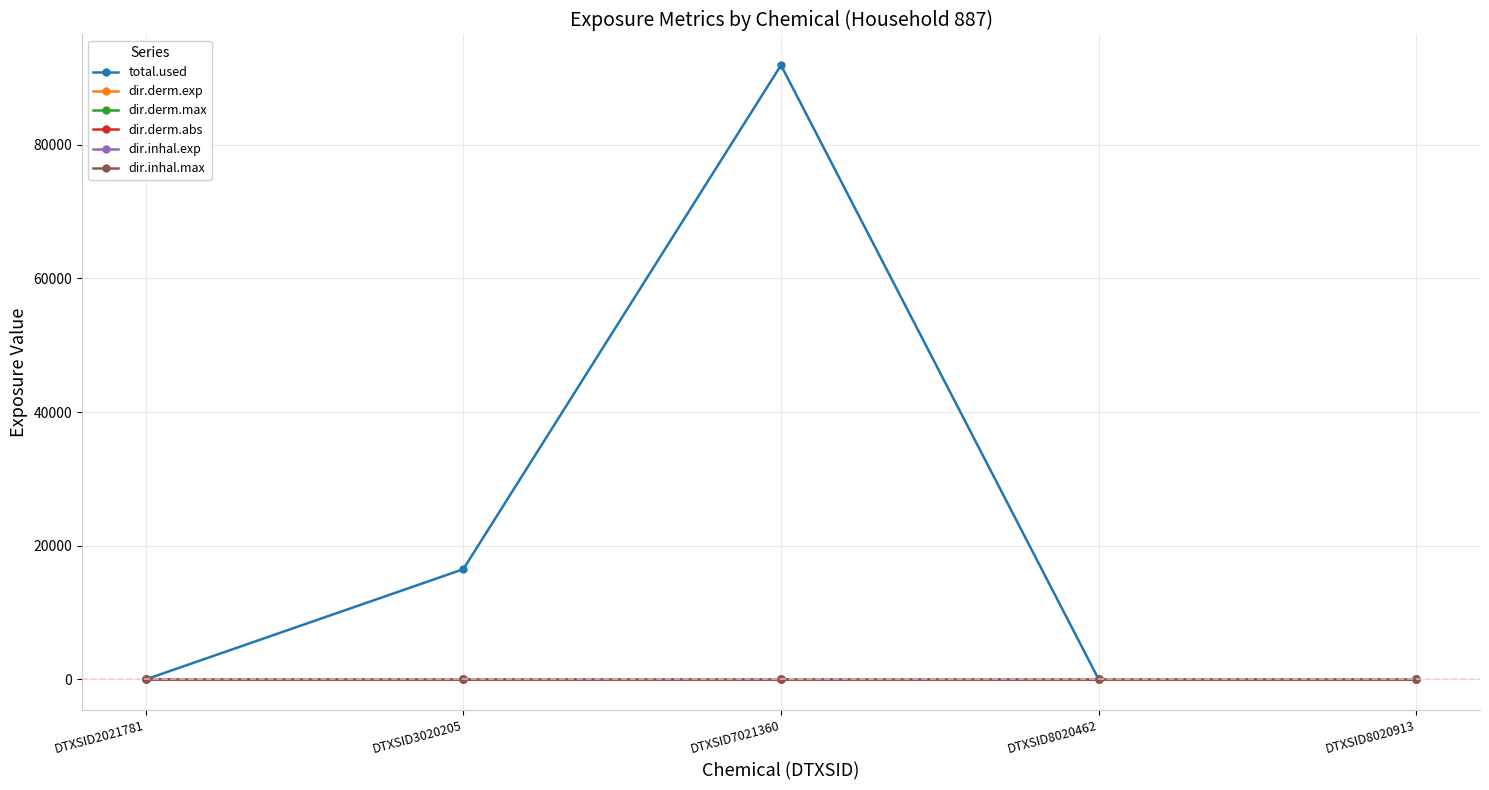

True or false: dir.derm.exp has more than 0 points higher than both neighbors.

True